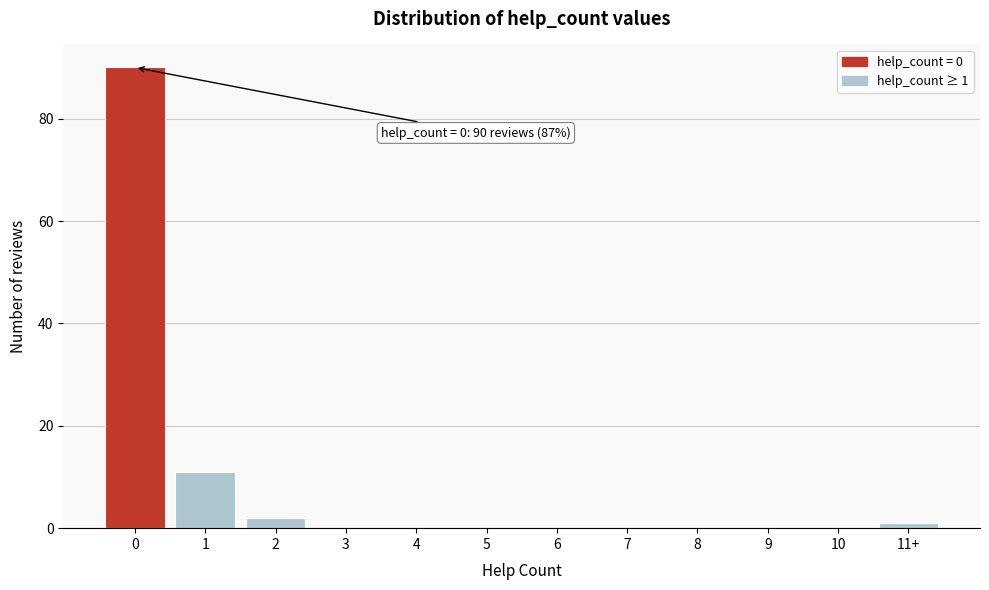

Reading right to left, list all the values displayed in this chart.

11+=1	10=0	9=0	8=0	7=0	6=0	5=0	4=0	3=0	2=2	1=11	0=90